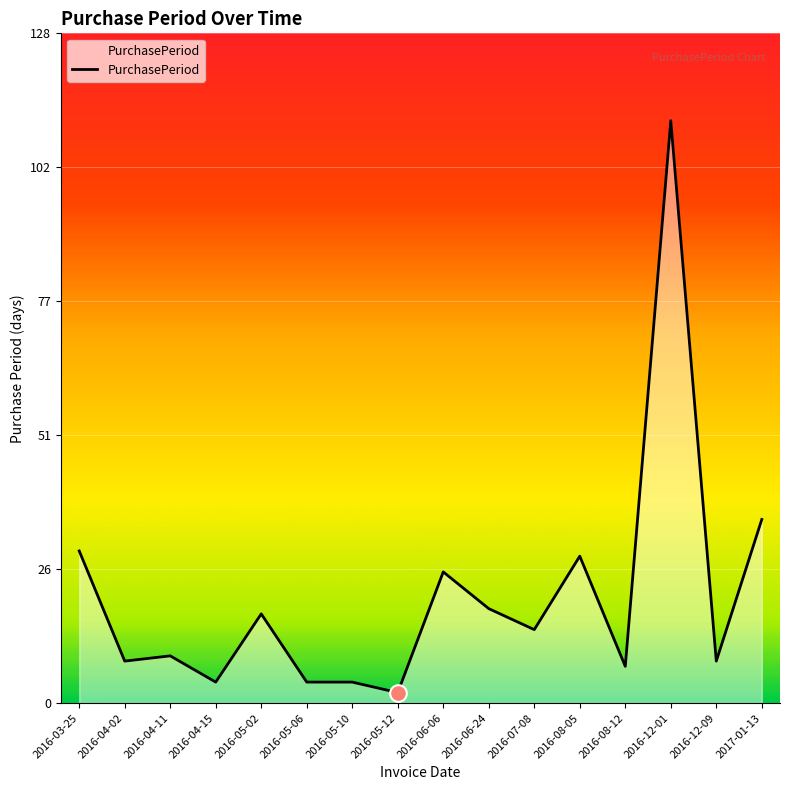

What is the greatest value displayed?

111